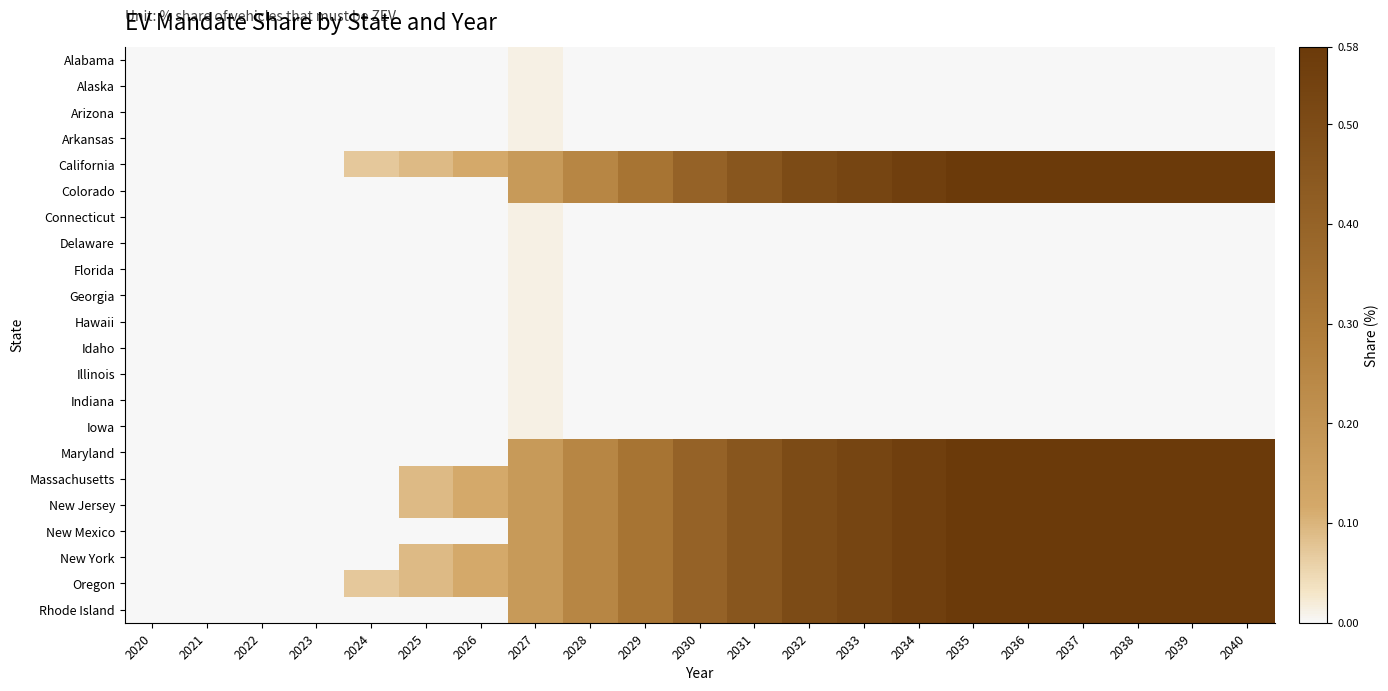

How many series are shown in this chart?

22